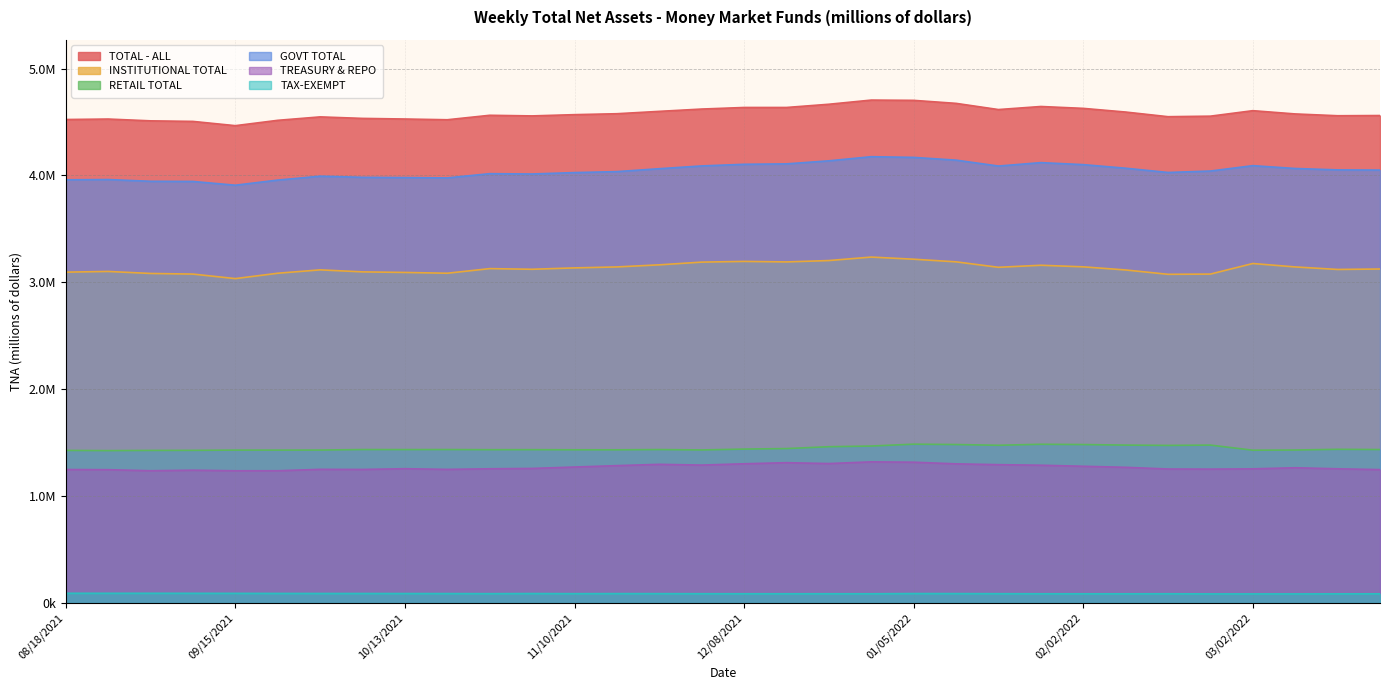

The value of GOVT TOTAL at 03/16/2022 is 7290900. True or false?

False